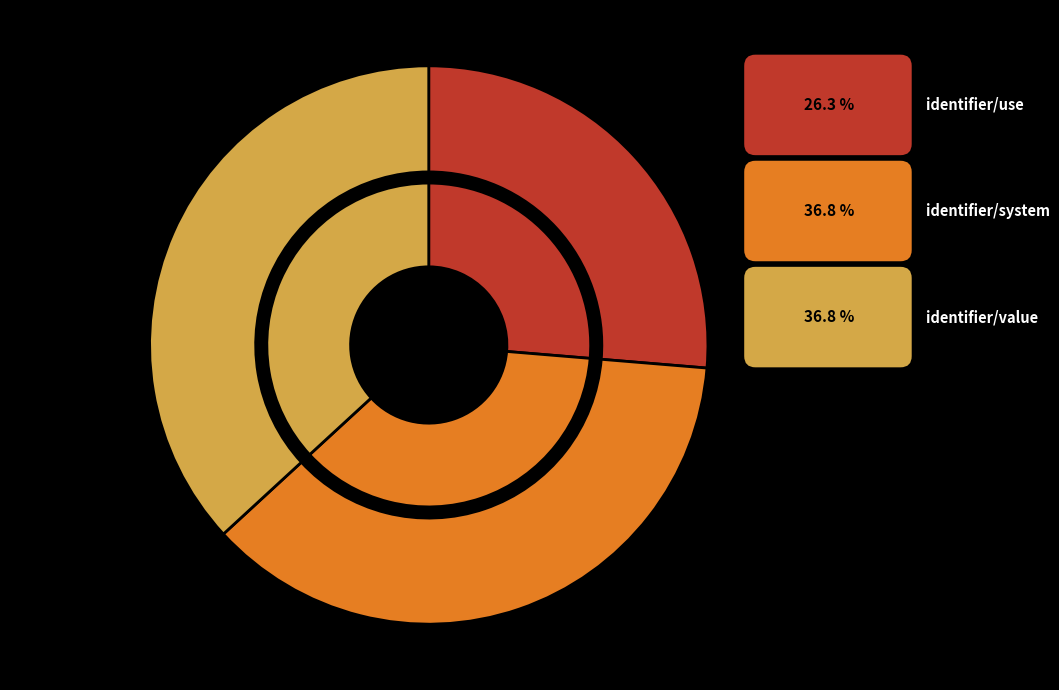

Rank the categories by value from lowest to highest.

identifier/use, identifier/system, identifier/value